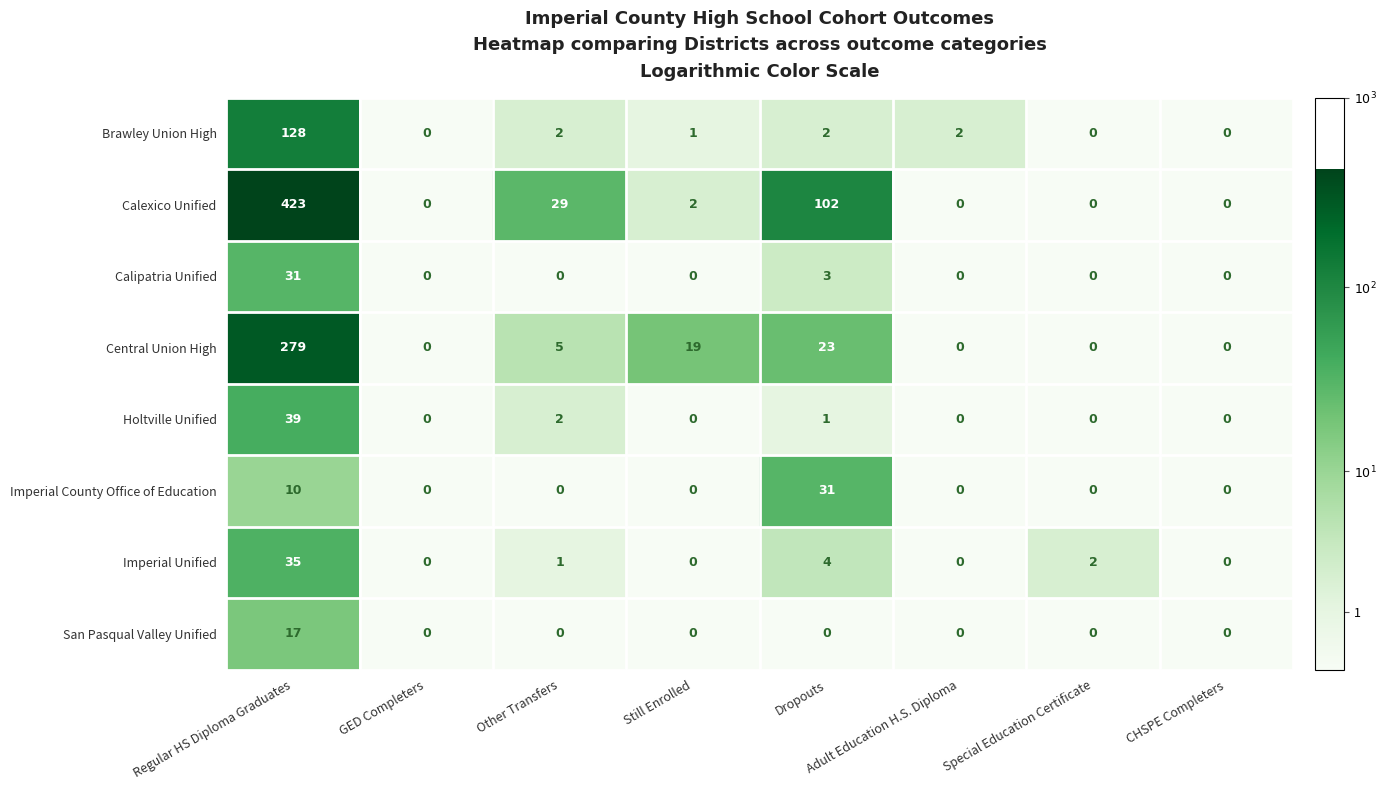

Is the value of Brawley Union High at Still Enrolled greater than the value of Calexico Unified at Special Education Certificate?

Yes